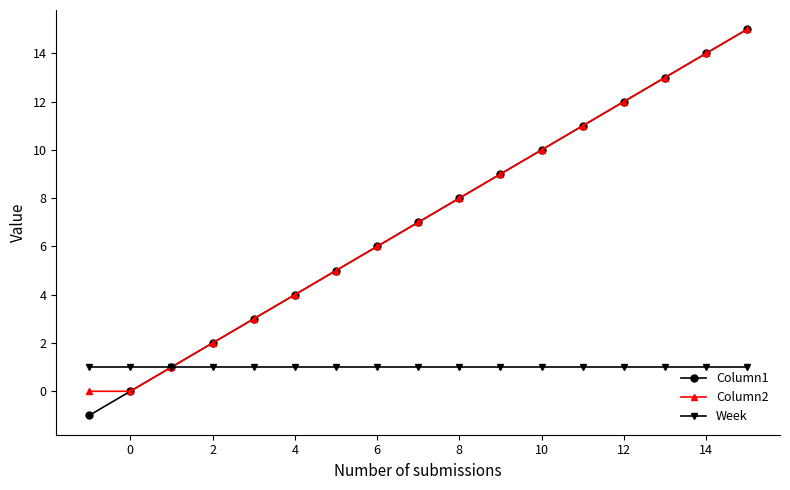

Which series has the widest spread of values?

Column1